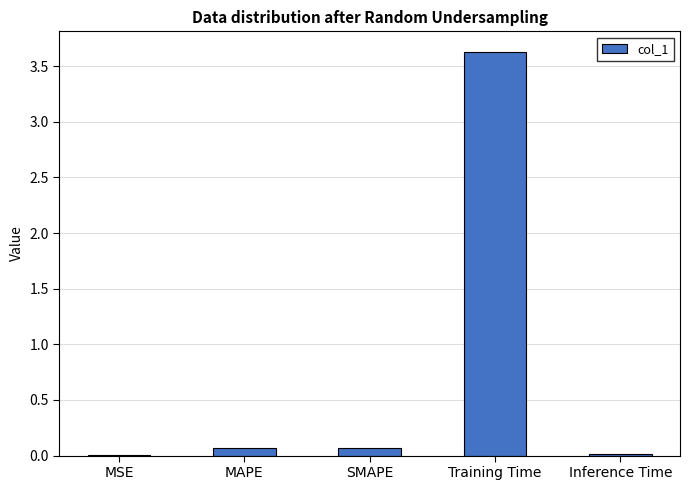

At which category does the chart reach its peak across all series?

Training Time